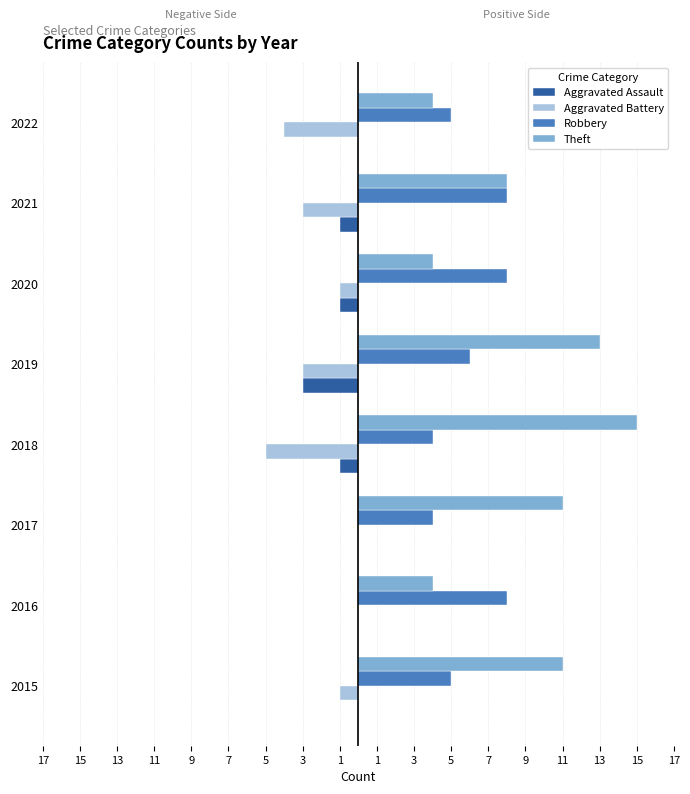

Which series has the largest total across all categories?

Theft